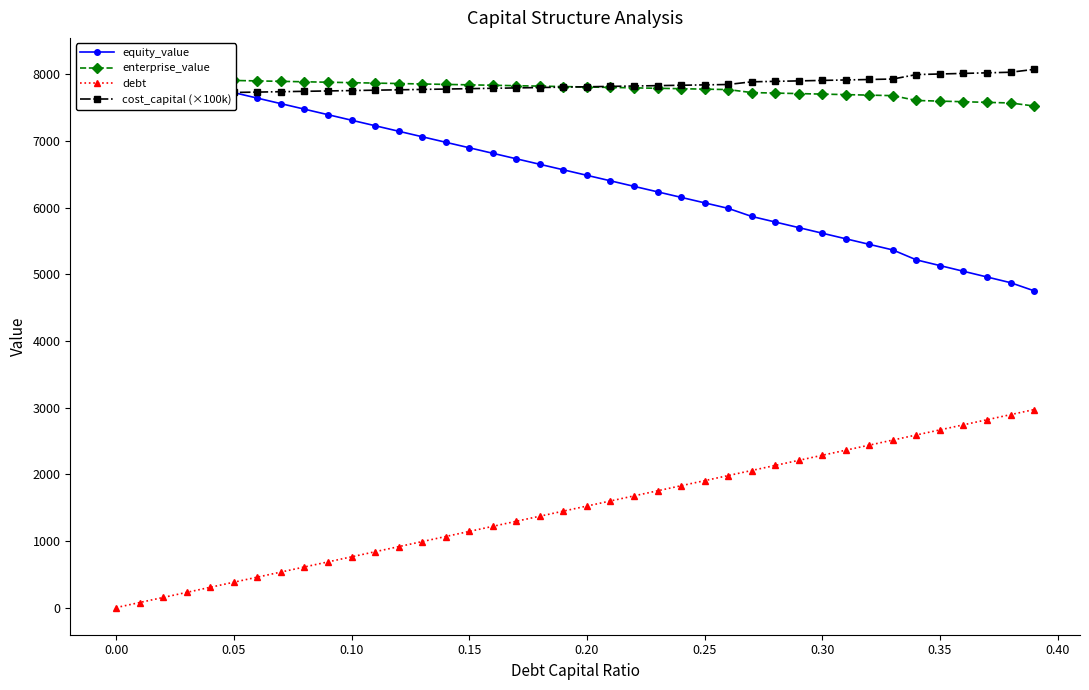

What is the maximum value for debt?

2969.9